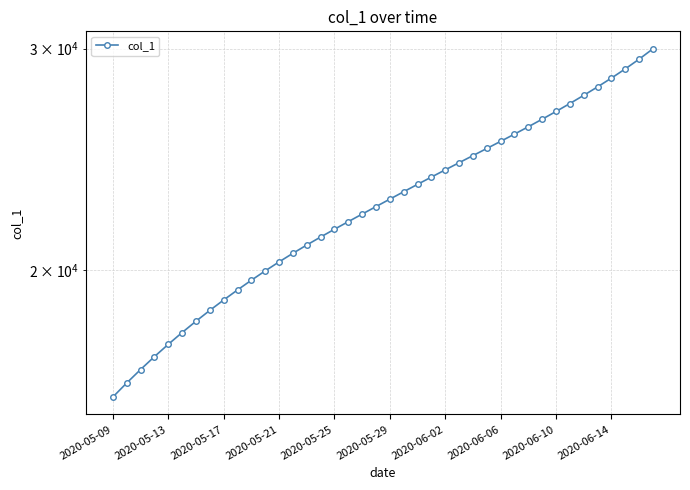

Reading left to right, extract all data points from this chart.

15842.6	16255.6	16660.6	17059.1	17448.8	17829.6	18203.4	18569.2	18926.0	19278.1	19624.1	19963.1	20294.5	20617.6	20932.6	21241.4	21546.0	21849.1	22153.2	22459.8	22769.2	23080.9	23394.2	23708.8	24024.2	24341.0	24660.5	24983.8	25313.2	25651.1	26000.0	26361.9	26738.1	27130.8	27541.0	27971.4	28425.5	28908.8	29428.8	29995.0